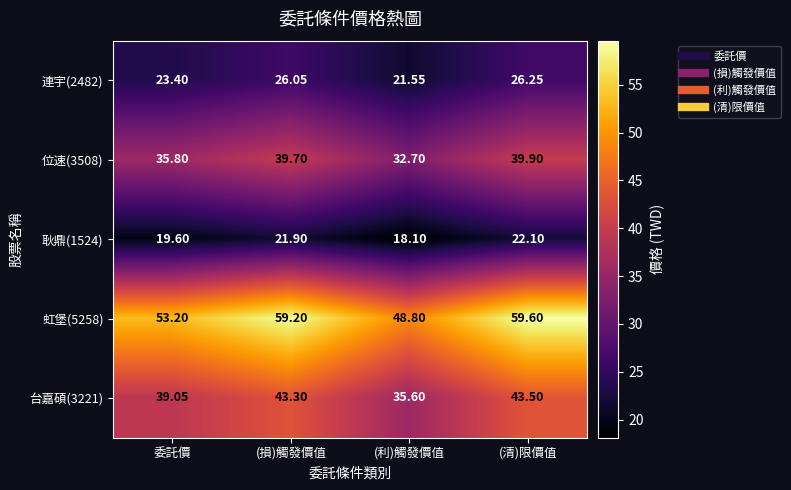

Which series has the largest total across all categories?

虹堡(5258)